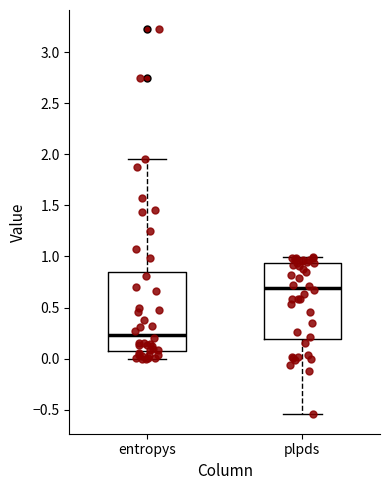

Which box has the highest median line?

plpds